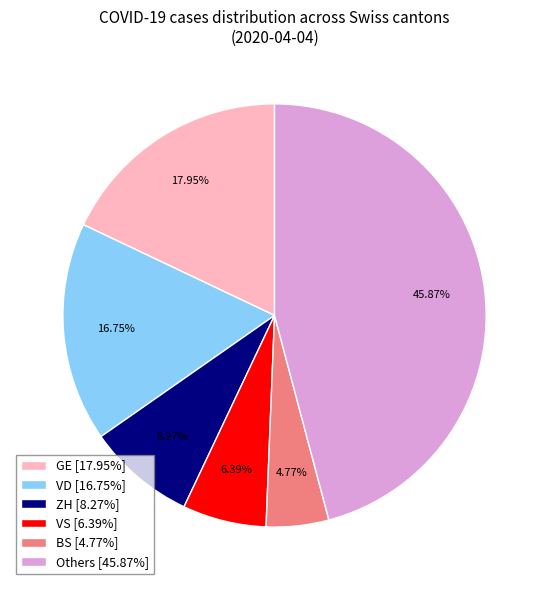

Which has a higher value, Others [45.87%] or VS [6.39%]?

Others [45.87%]